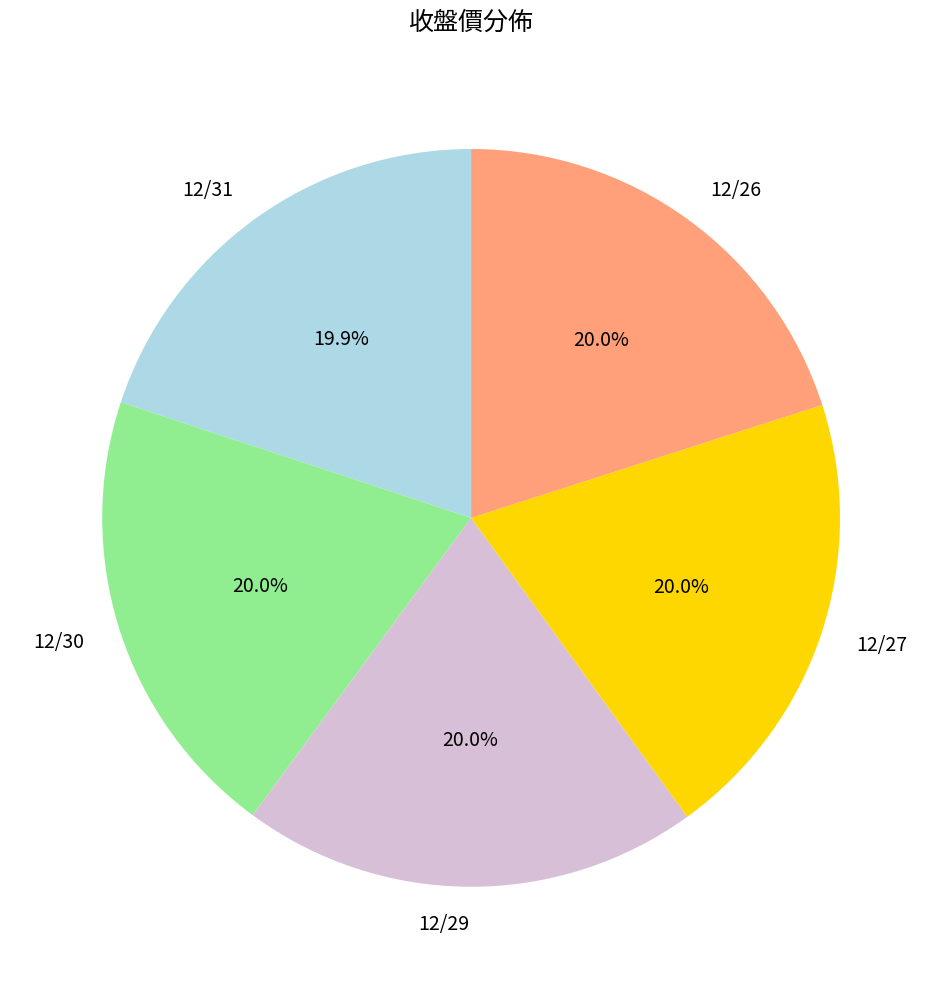

How many slices are in this pie chart?

5